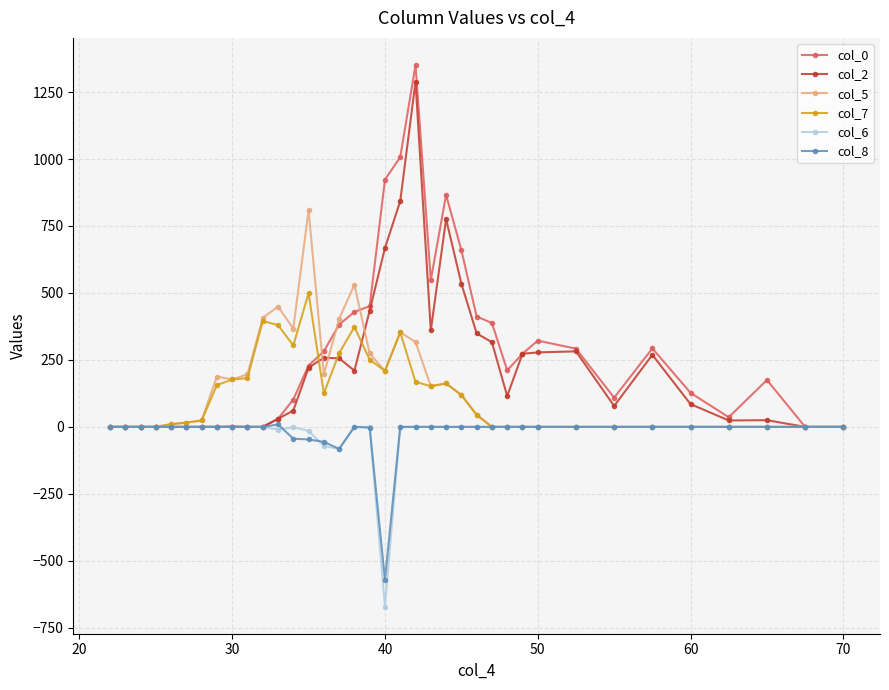

True or false: col_8 has more than 0 interior local peaks.

True